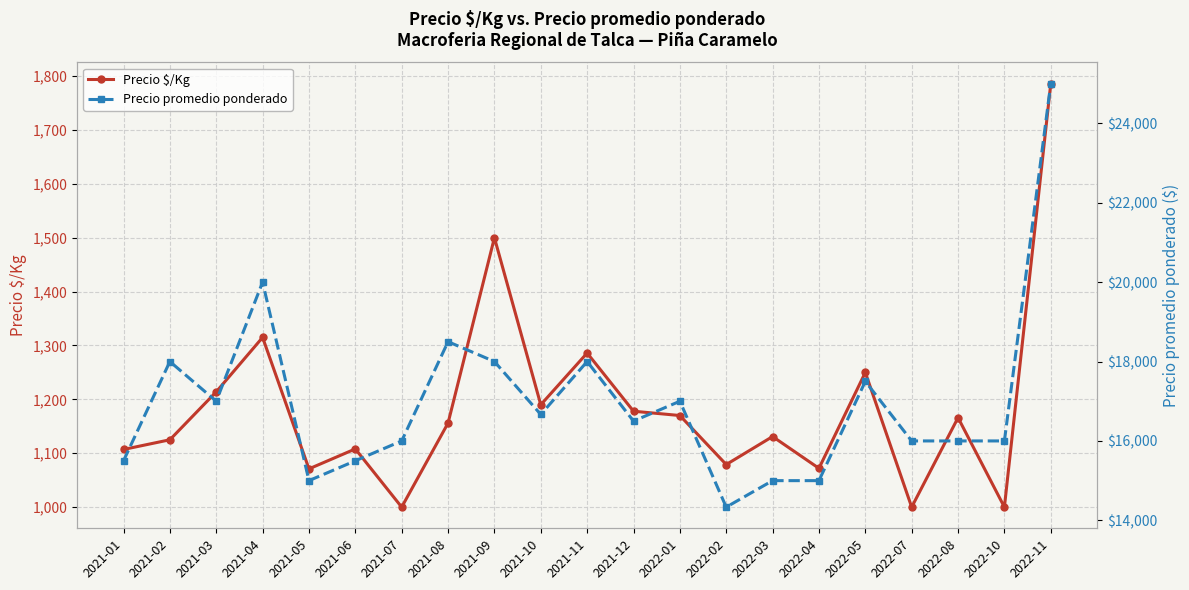

True or false: Precio $/Kg has more than 2 points higher than both neighbors.

True